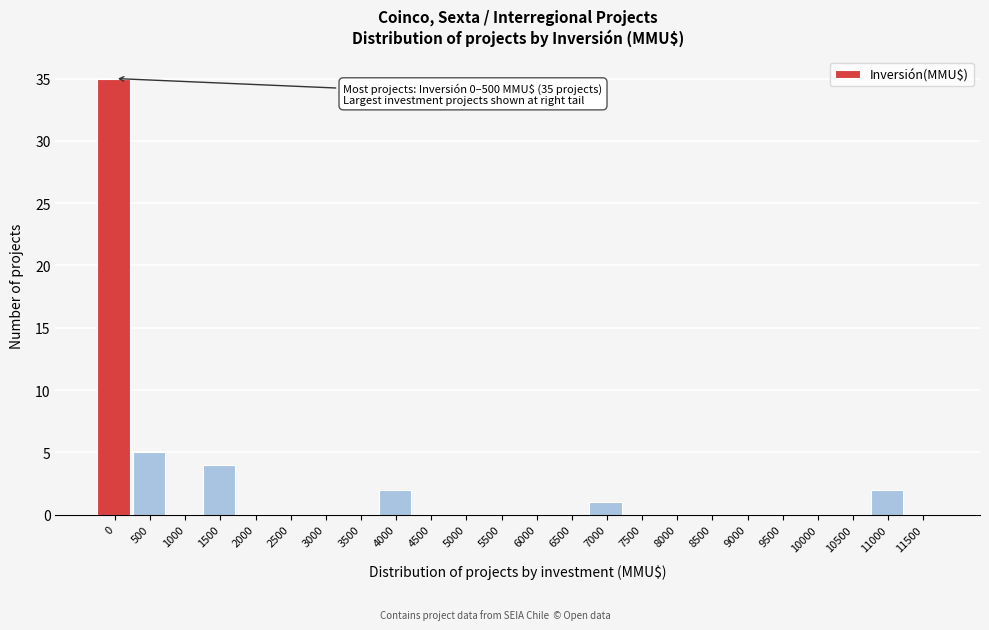

Reading left to right, transcribe all the data shown in this chart.

0=35	500=5	1000=0	1500=4	2000=0	2500=0	3000=0	3500=0	4000=2	4500=0	5000=0	5500=0	6000=0	6500=0	7000=1	7500=0	8000=0	8500=0	9000=0	9500=0	10000=0	10500=0	11000=2	11500=0